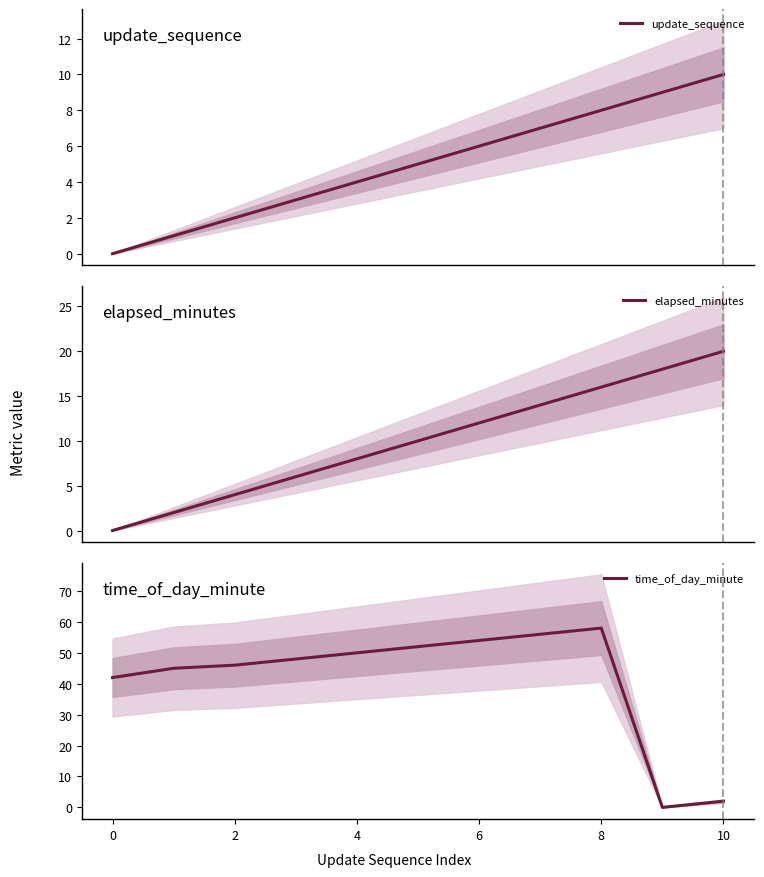

True or false: update_sequence and elapsed_minutes cross at least once.

False